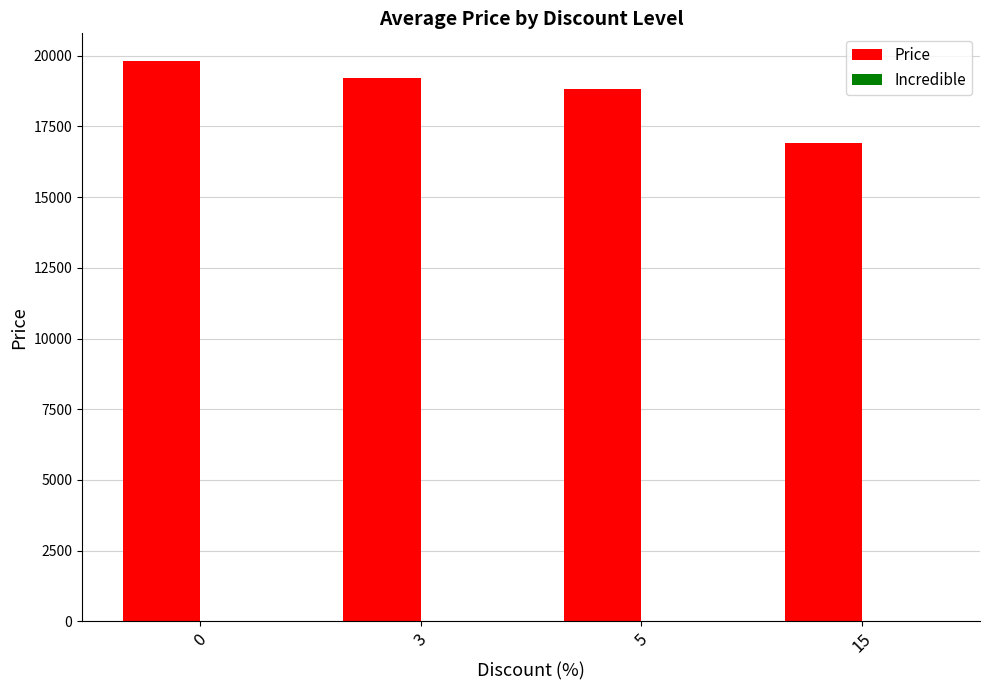

What is the greatest value displayed?

19800